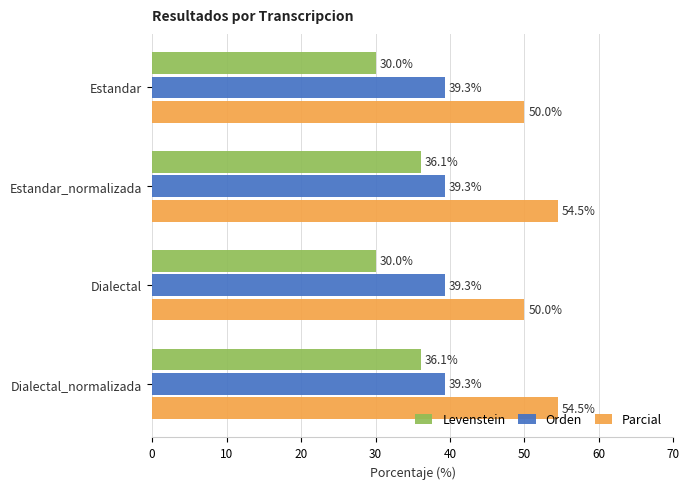

True or false: Levenstein has a value of 47.1 at Estandar.

False